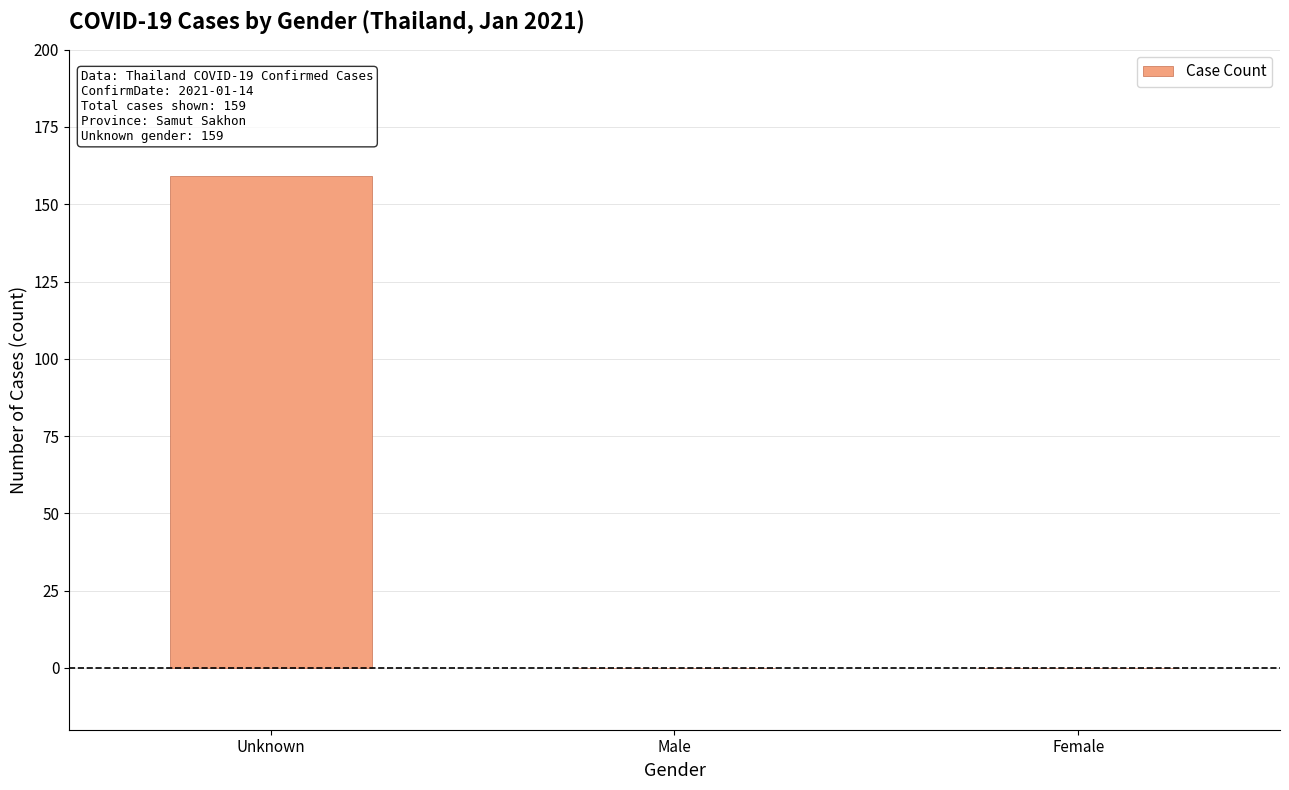

The chart shows a value of 0 at Male. True or false?

True